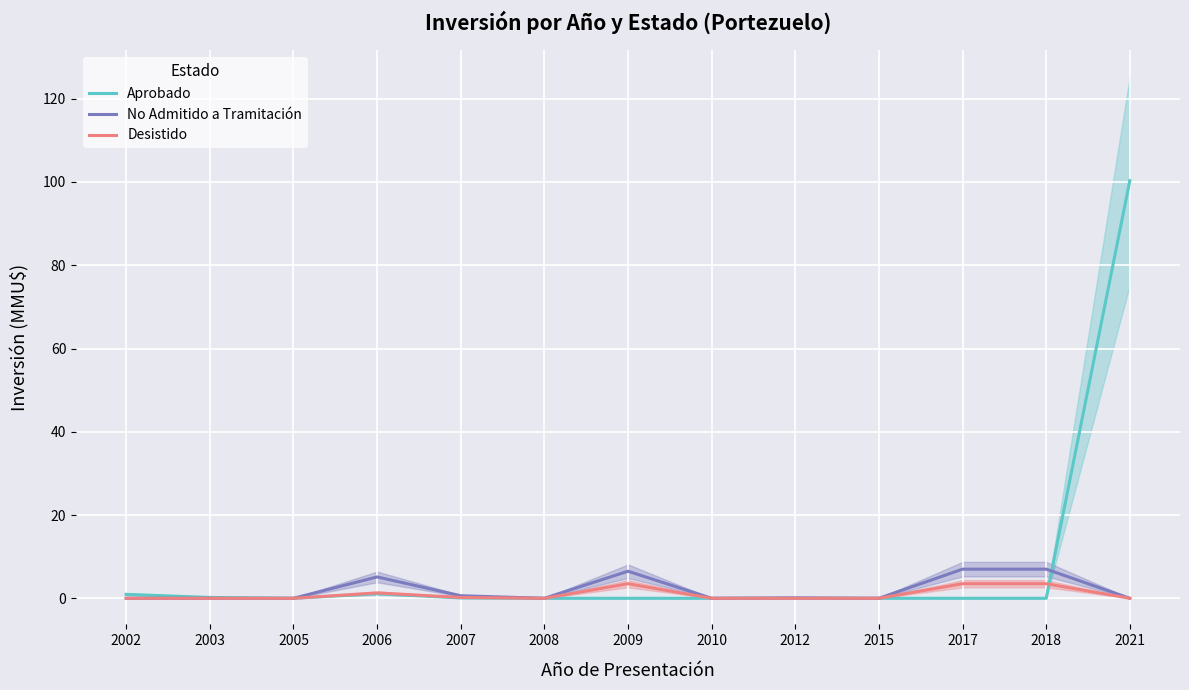

Reading left to right, what are all the values shown in this chart?

Aprobado: 2002=0.9	2003=0.2	2005=0.0	2006=1.1	2007=0.1	2008=0.0	2009=0.0	2010=0.0	2012=0.0	2015=0.0	2017=0.0	2018=0.0	2021=100.3
No Admitido a Tramitación: 2002=0.0	2003=0.0	2005=0.0	2006=5.1	2007=0.6	2008=0.0	2009=6.5	2010=0.0	2012=0.1	2015=0.0	2017=7.0	2018=7.0	2021=0.0
Desistido: 2002=0.0	2003=0.0	2005=0.0	2006=1.3	2007=0.2	2008=0.0	2009=3.5	2010=0.0	2012=0.0	2015=0.0	2017=3.5	2018=3.5	2021=0.0